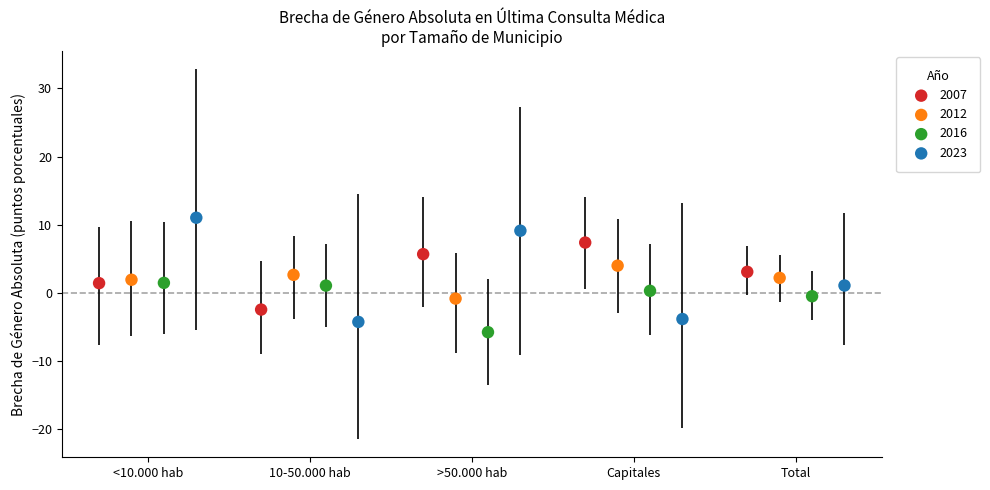

Which series contains the lowest Y value?

2016